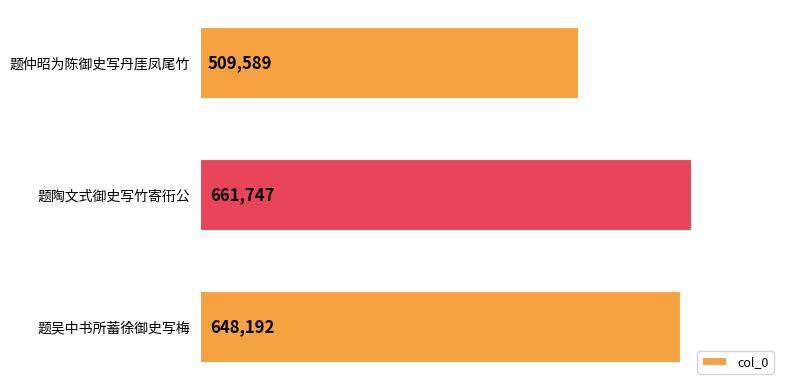

Which label corresponds to the largest value in the chart?

题陶文式御史写竹寄衎公